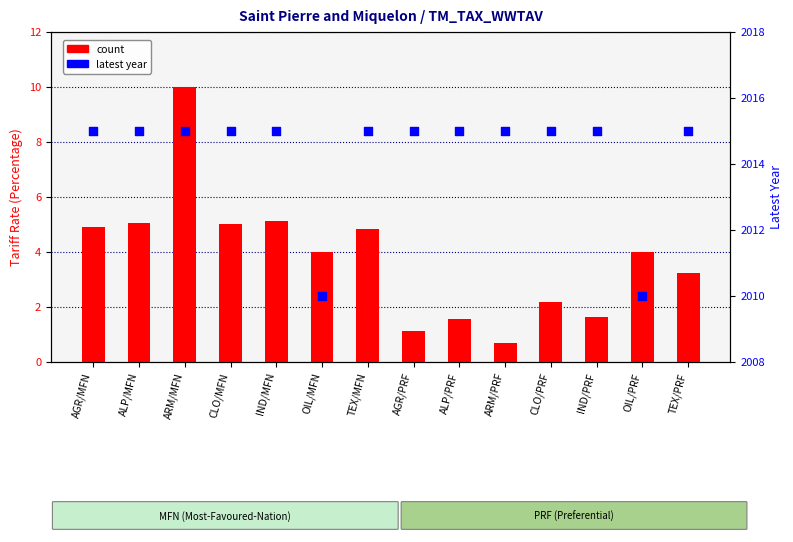

Which series has the largest total across all categories?

latest year